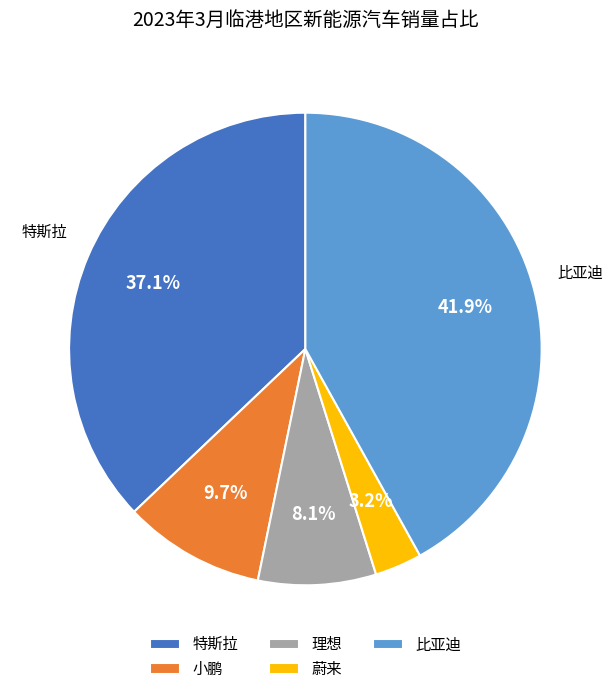

Is there a majority slice in this chart?

No